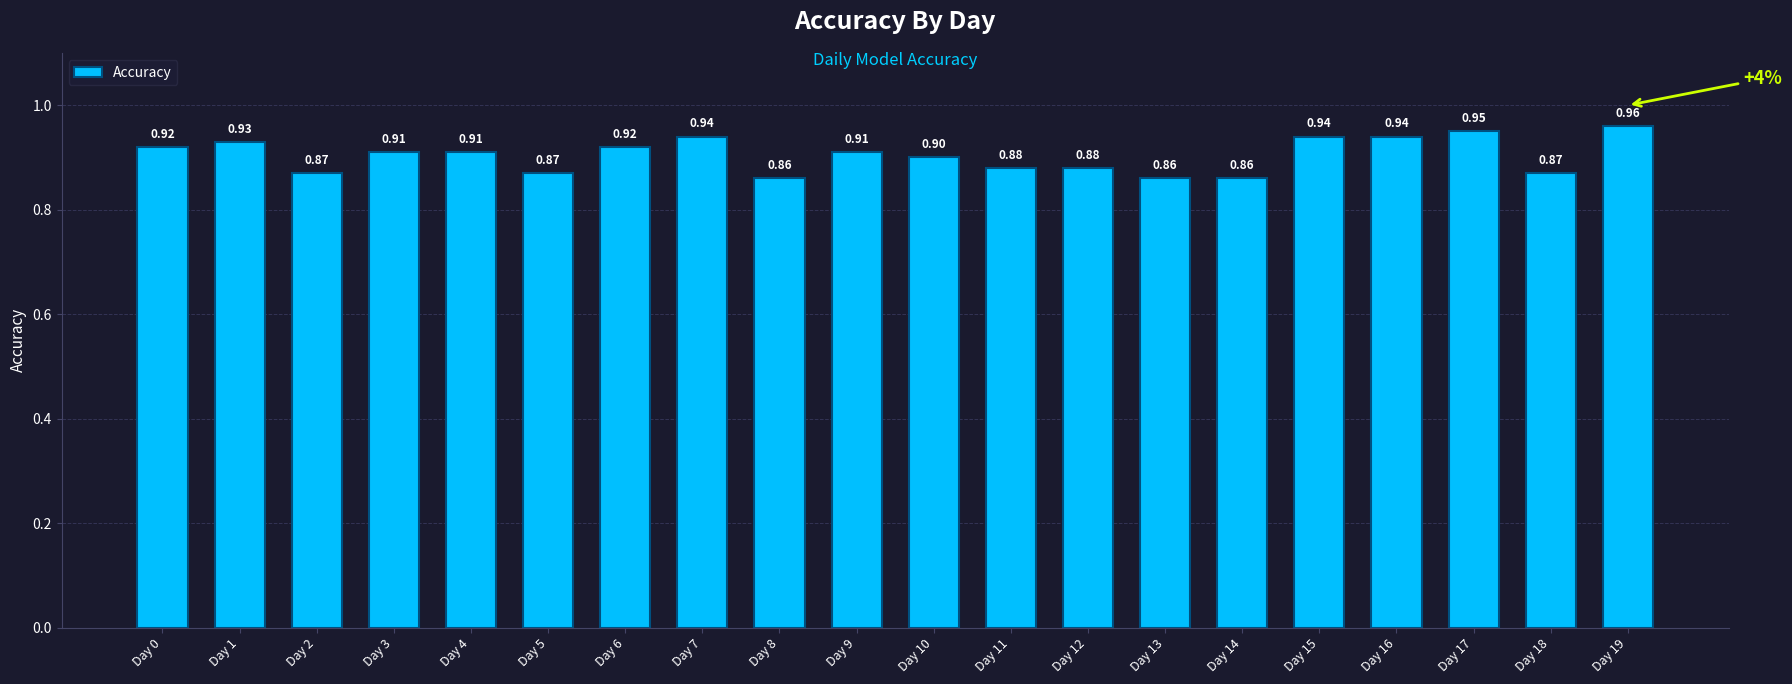

How many categories are shown in the chart?

20